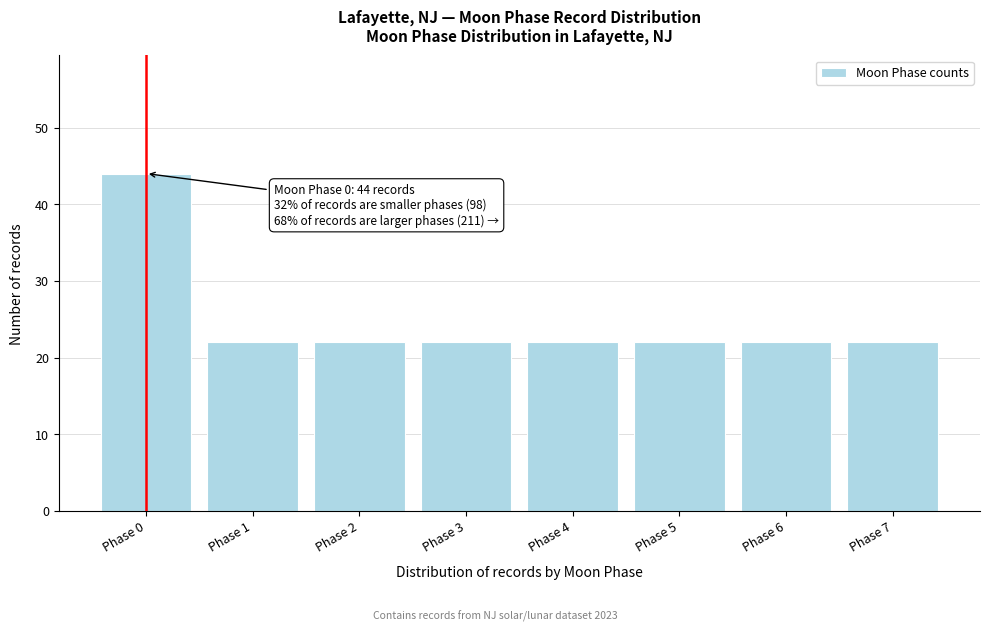

Over which range of the x-axis is the bar tallest?

-0.5 to 0.5